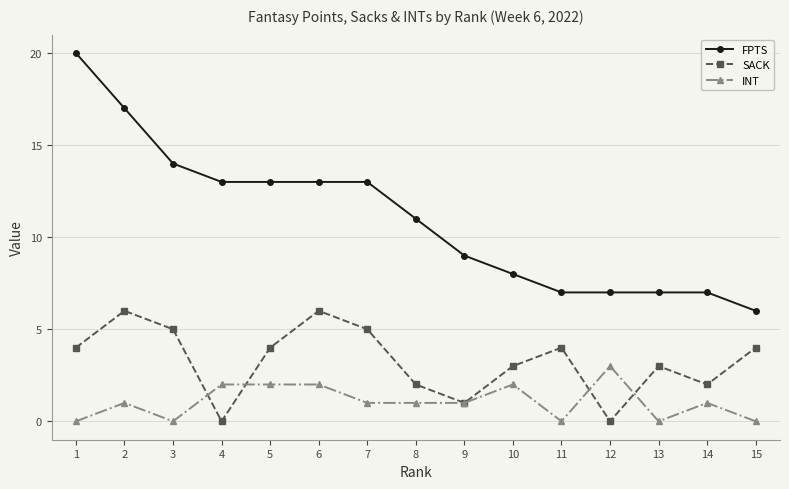

List the series in order of their peak value, lowest first.

INT, SACK, FPTS